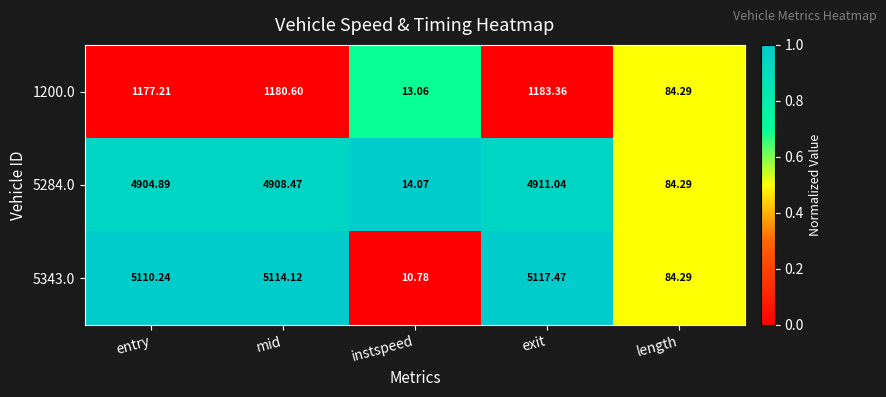

Is the value of 5284.0 at exit greater than the value of 5343.0 at entry?

No